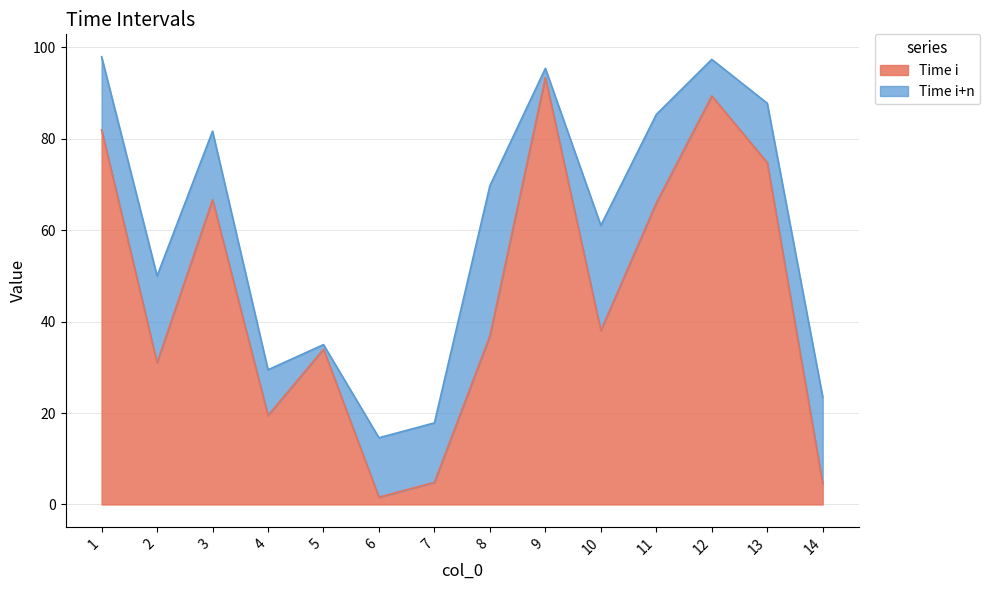

Which category has the lowest value across all series?

6